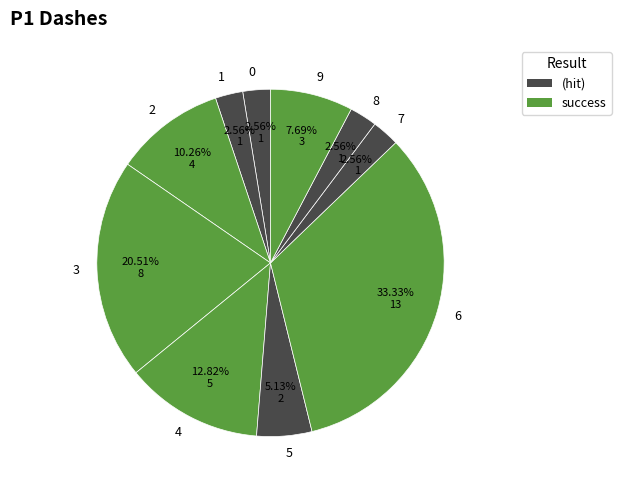

To the nearest percent, what is the average slice percentage?

10%